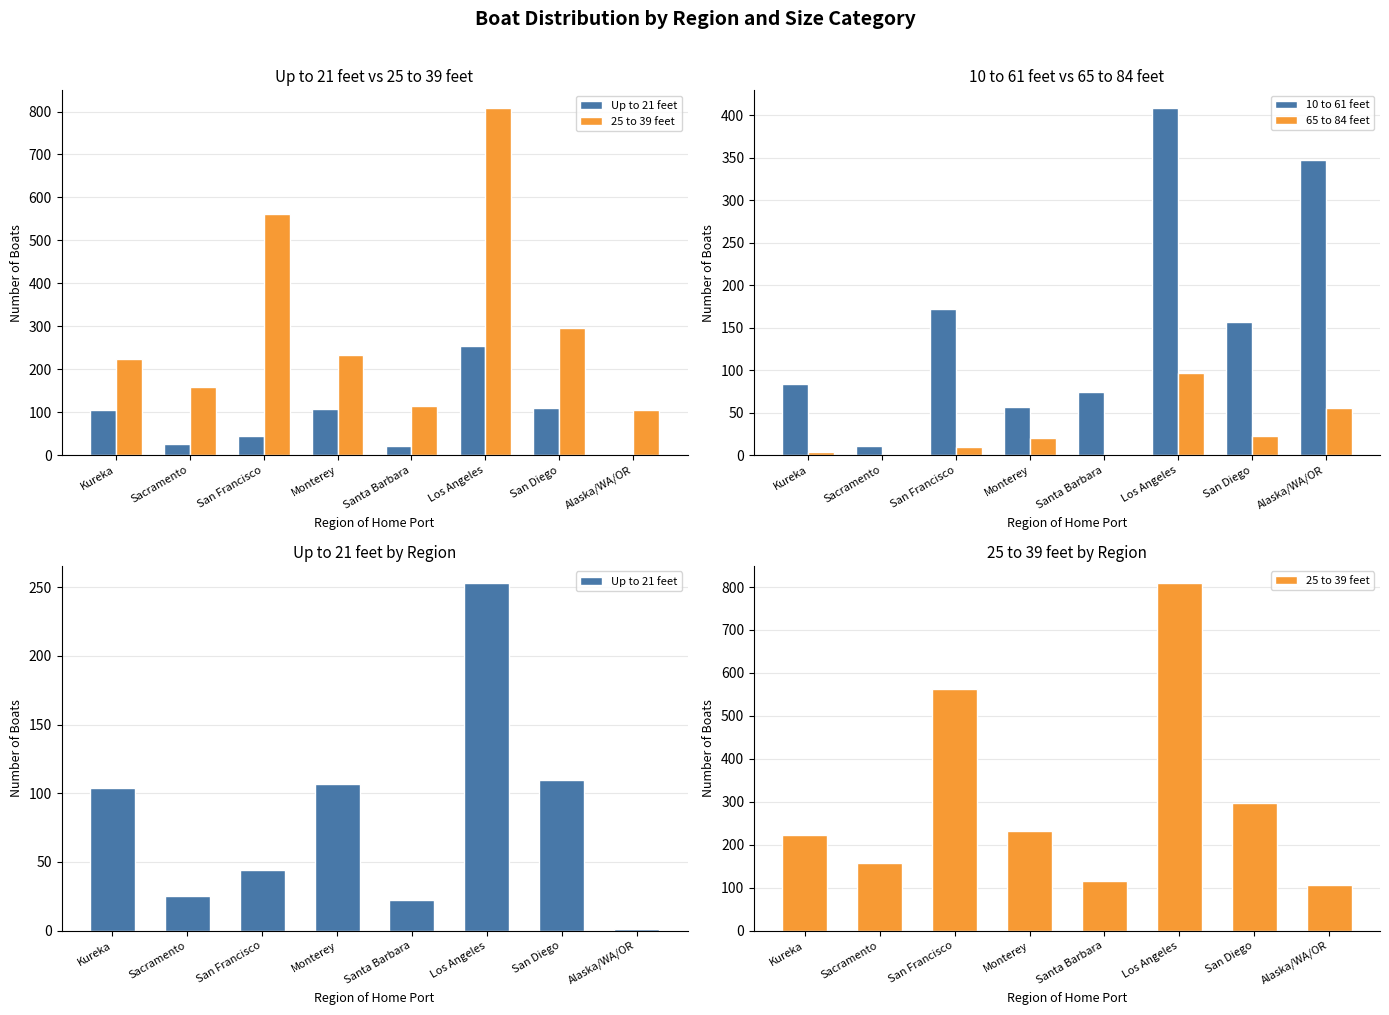

What is the label of the 6th bar from the left?

Los Angeles